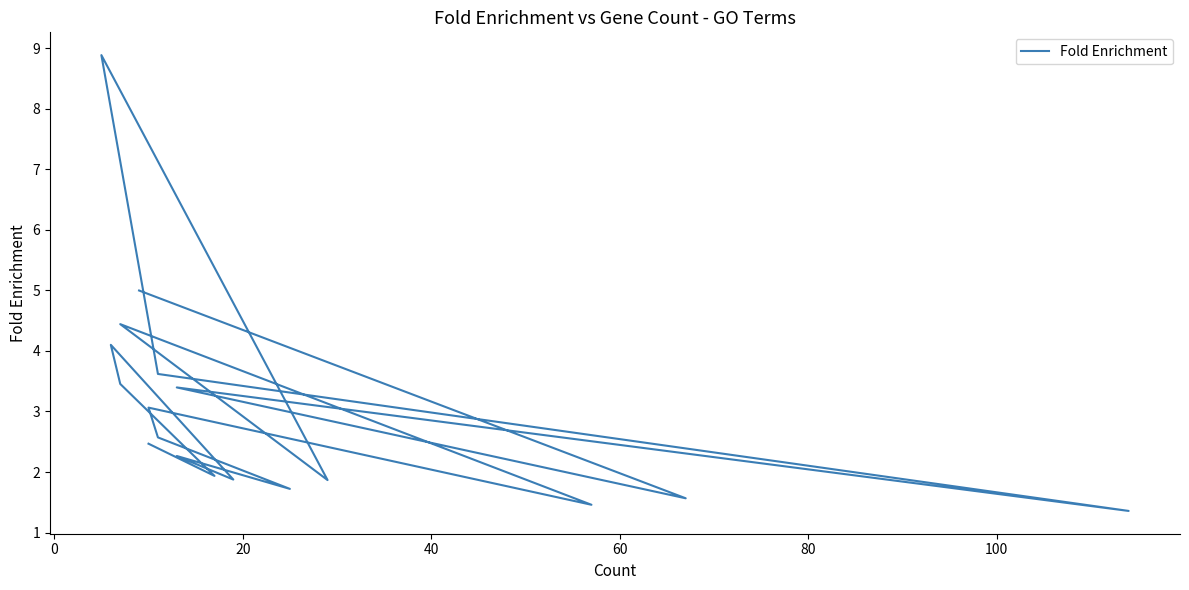

What position from the left is 20?

3